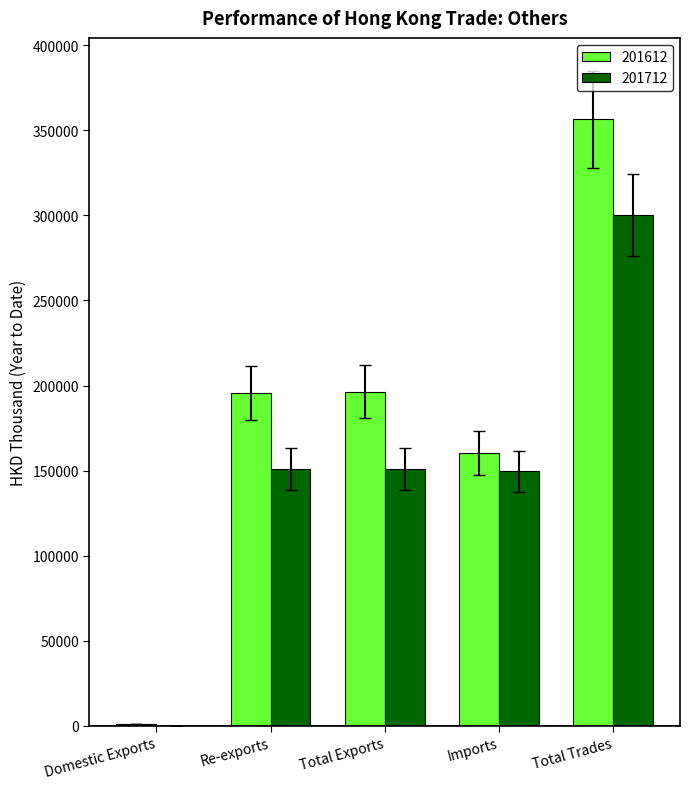

The 201712 series shows 150915.2 at Total Exports. True or false?

True